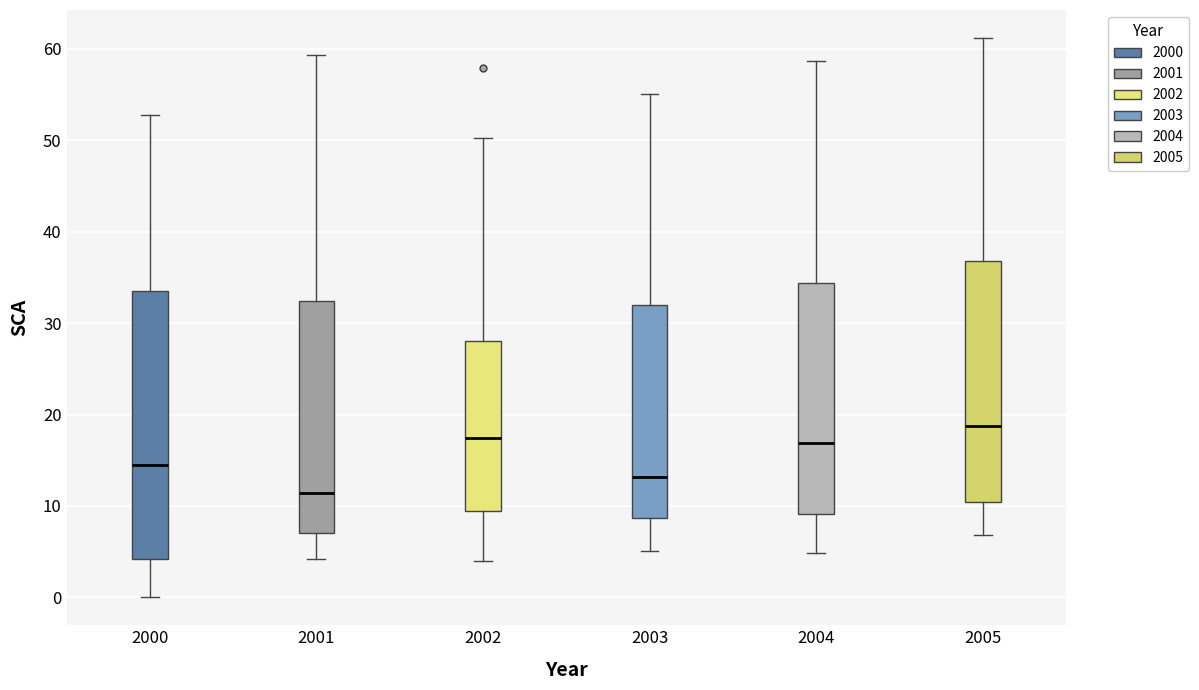

Where does the lower whisker of the box at x = 2000 end on the y-axis? The values are not printed on the chart, so give them approximately, as read against the axis.

0